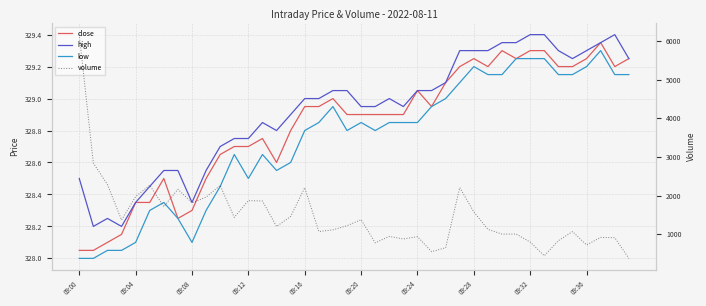

True or false: high has a value of 489.8 at 09:36.

False